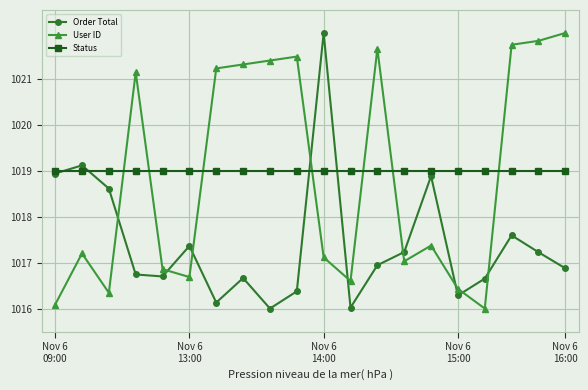

What is the minimum value shown in the chart?

1016.0